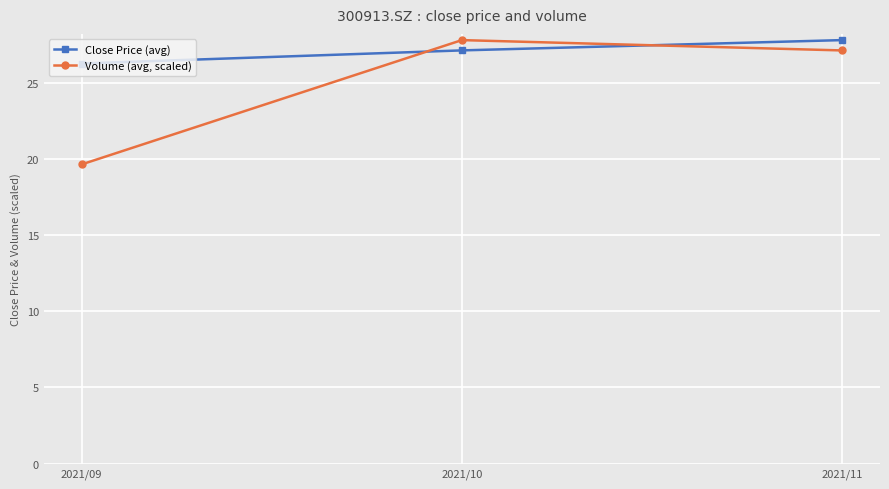

What is the total value across all series at 2021/09?

45.9